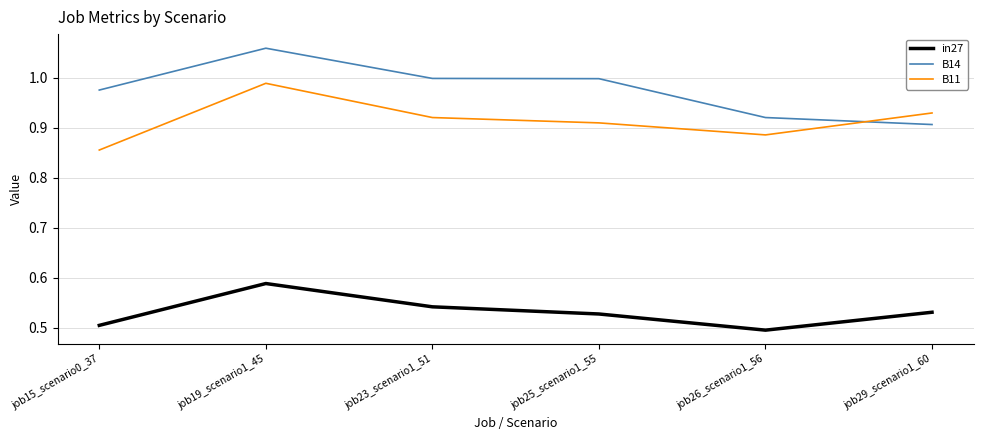

Which category has the highest value across all series?

job19_scenario1_45